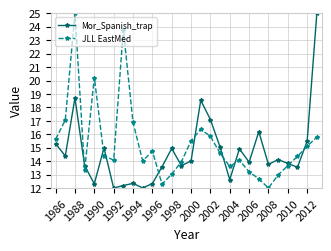

In Mor_Spanish_trap, how many points are lower than both neighbors (excluding endpoints)?

9